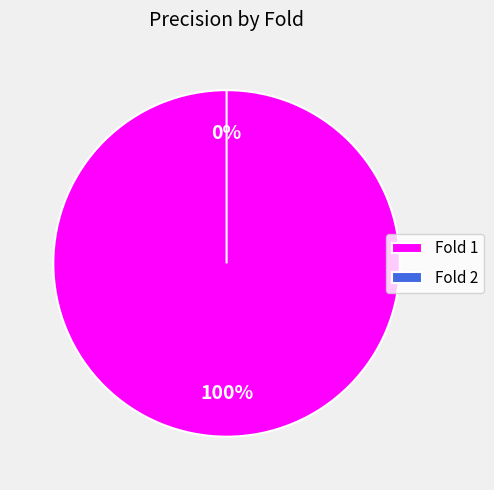

To the nearest percent, what is the average slice percentage?

50%